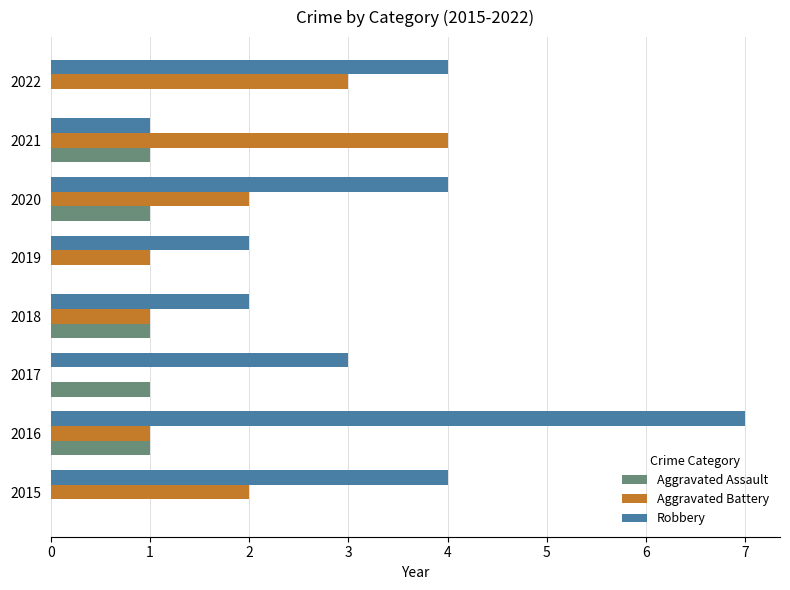

True or false: Aggravated Battery has a value of 1 at 2019.

True